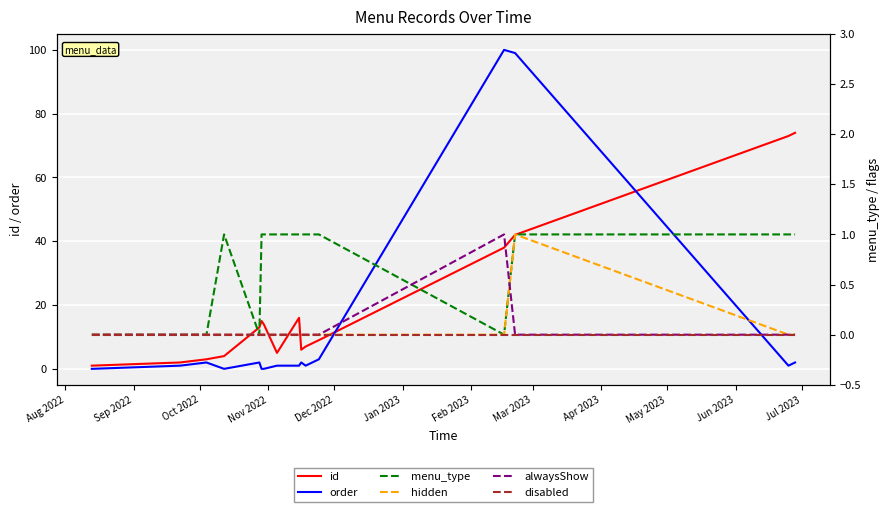

What is the label of the 11th point from the right?

Jan 2023